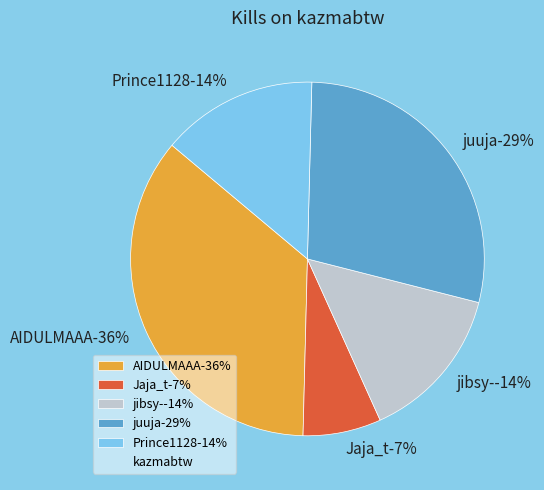

Combined, do AMUT_ARKUGN and jibsy- account for over 50%?

No